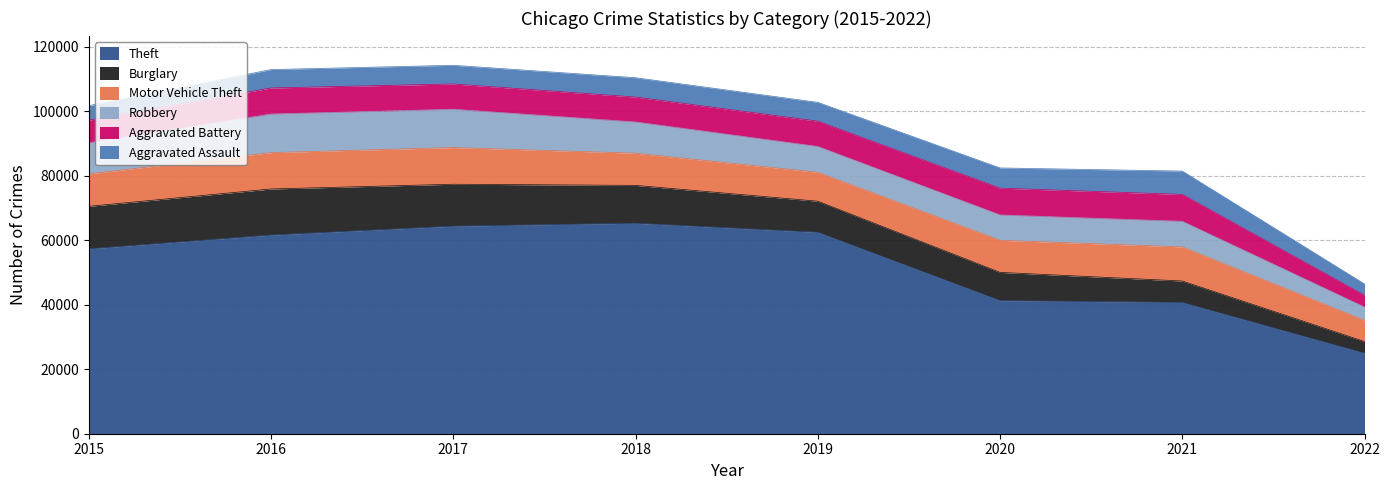

Reading right to left, transcribe all the data shown in this chart.

Theft: 2022=24967	2021=40713	2020=41289	2019=62476	2018=65281	2017=64380	2016=61618	2015=57347
Burglary: 2022=3628	2021=6652	2020=8754	2019=9639	2018=11746	2017=13001	2016=14289	2015=13184
Motor Vehicle Theft: 2022=6582	2021=10591	2020=9953	2019=8978	2018=9983	2017=11380	2016=11286	2015=10068
Robbery: 2022=4100	2021=7919	2020=7855	2019=7994	2018=9679	2017=11880	2016=11960	2015=9638
Aggravated Battery: 2022=3662	2021=8347	2020=8319	2019=7857	2018=7735	2017=7845	2016=8085	2015=7018
Aggravated Assault: 2022=3515	2021=7243	2020=6263	2019=5840	2018=6001	2017=5793	2016=5712	2015=4480